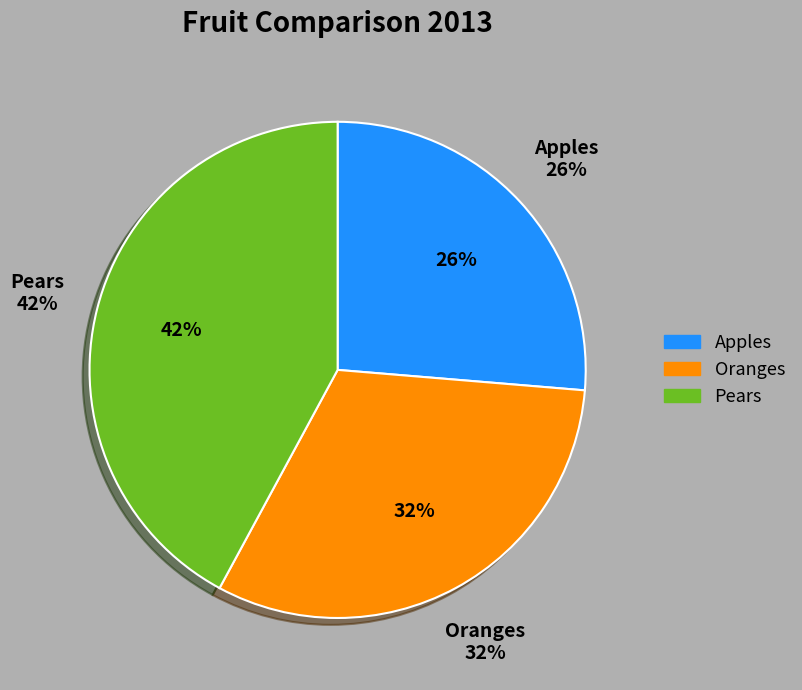

What percentage is the Apples slice, to the nearest percent?

26%